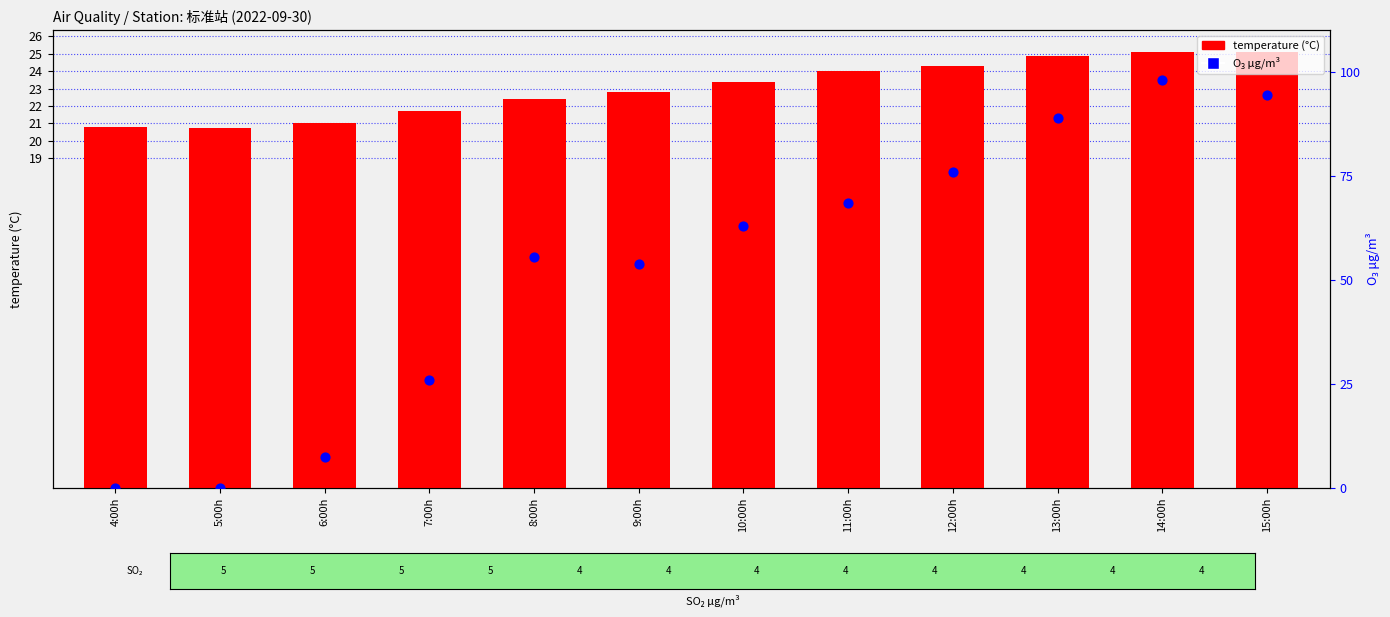

Which series reaches the maximum Y coordinate?

O₃ μg/m³